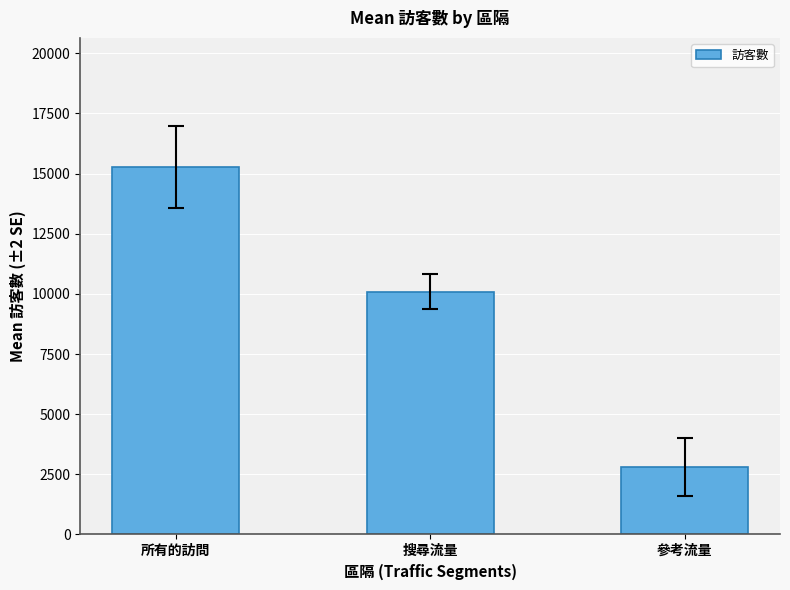

What is the difference between the second highest and minimum values?

7288.6